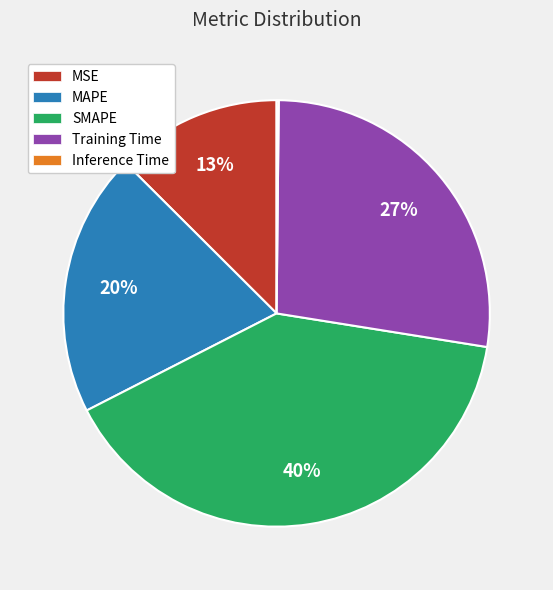

To the nearest percent, what percentage of the pie is SMAPE?

40%